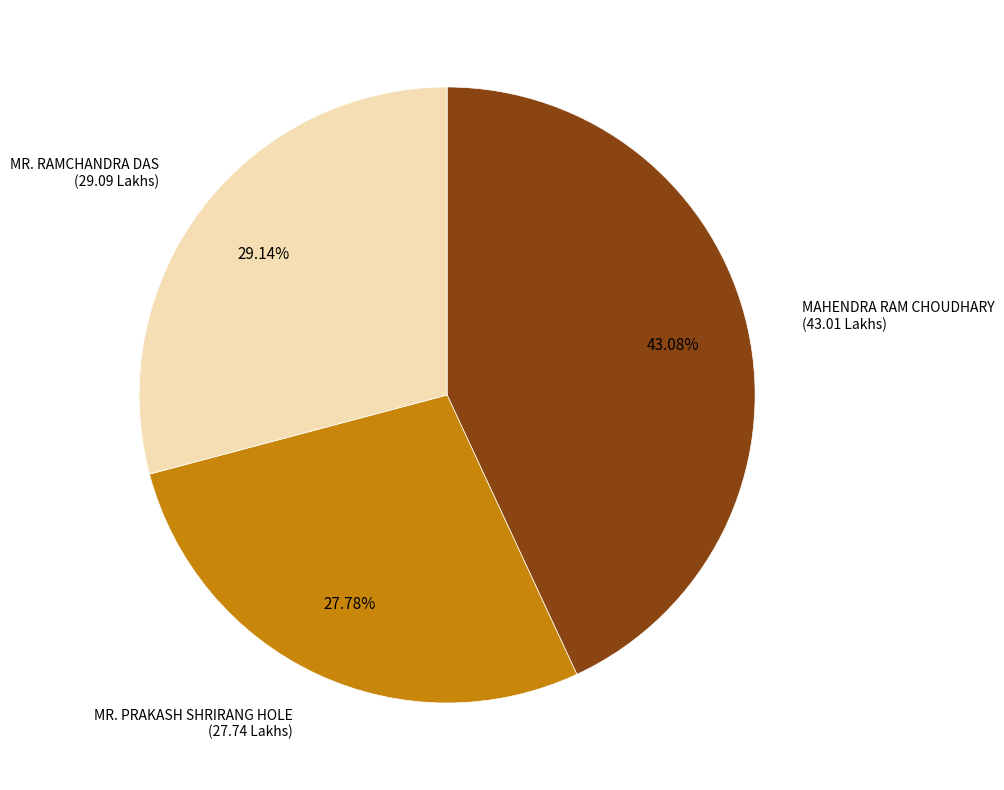

Which has a higher value, MR. PRAKASH SHRIRANG HOLE or MR. RAMCHANDRA DAS?

MR. RAMCHANDRA DAS